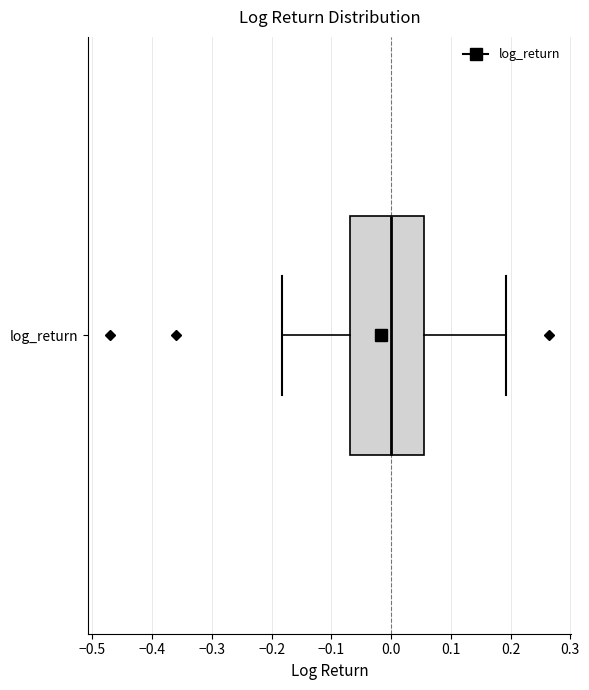

Where does the left whisker of the box for log_return end on the x-axis? The values are not printed on the chart, so give them approximately, as read against the axis.

-0.18